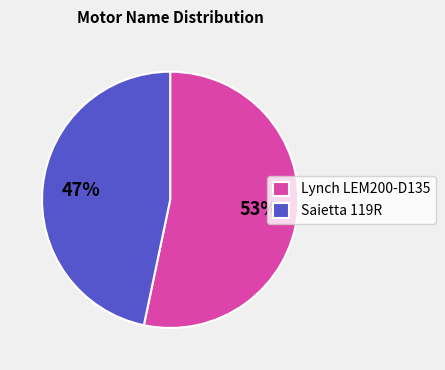

Between Lynch LEM200-D135 and Saietta 119R, which is larger?

Lynch LEM200-D135